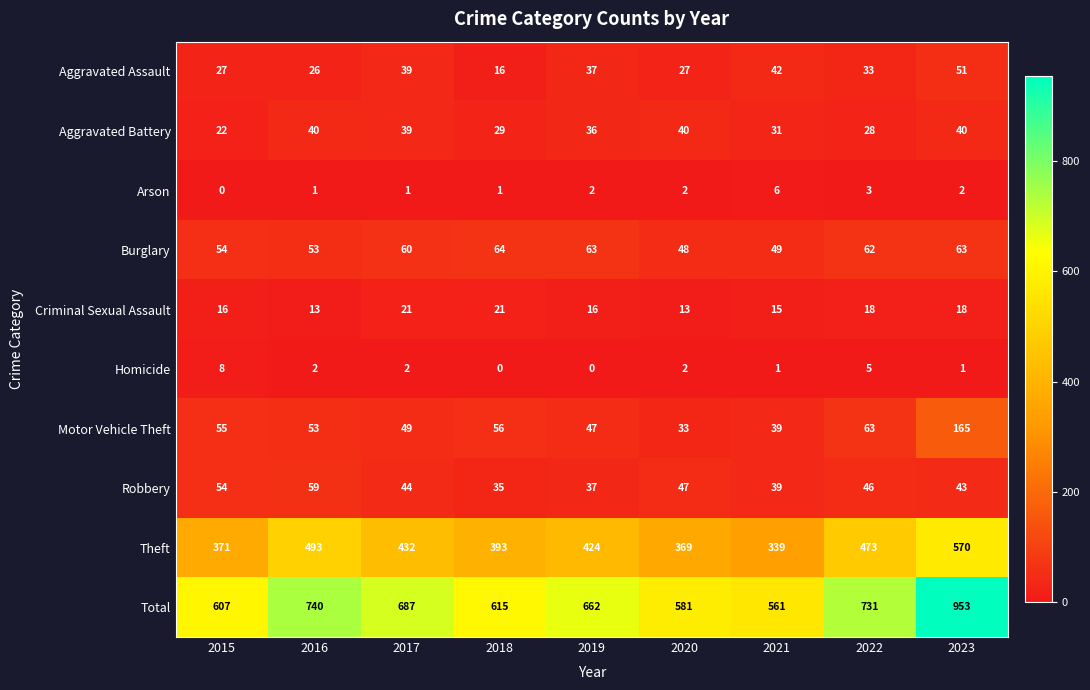

What value does the Aggravated Battery series have at 2023?

40